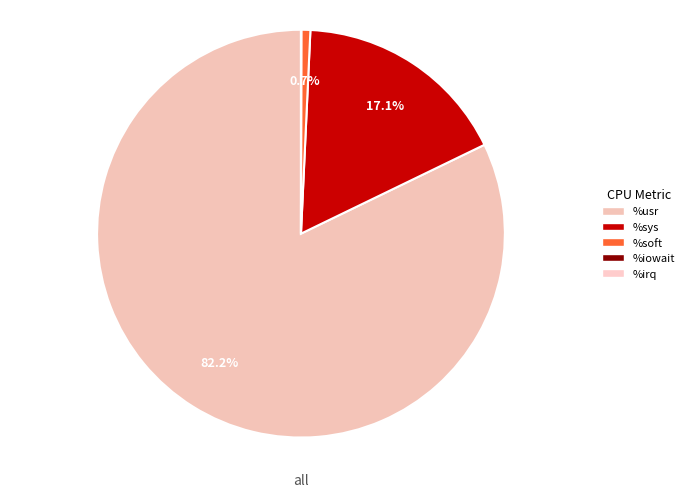

Which slice is the smallest?

%irq